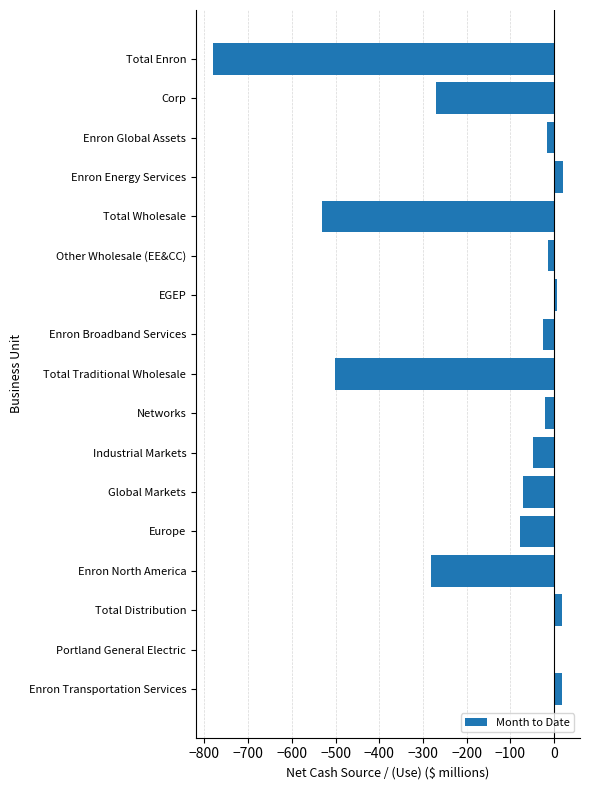

Between Enron Broadband Services and EGEP, which is larger?

EGEP